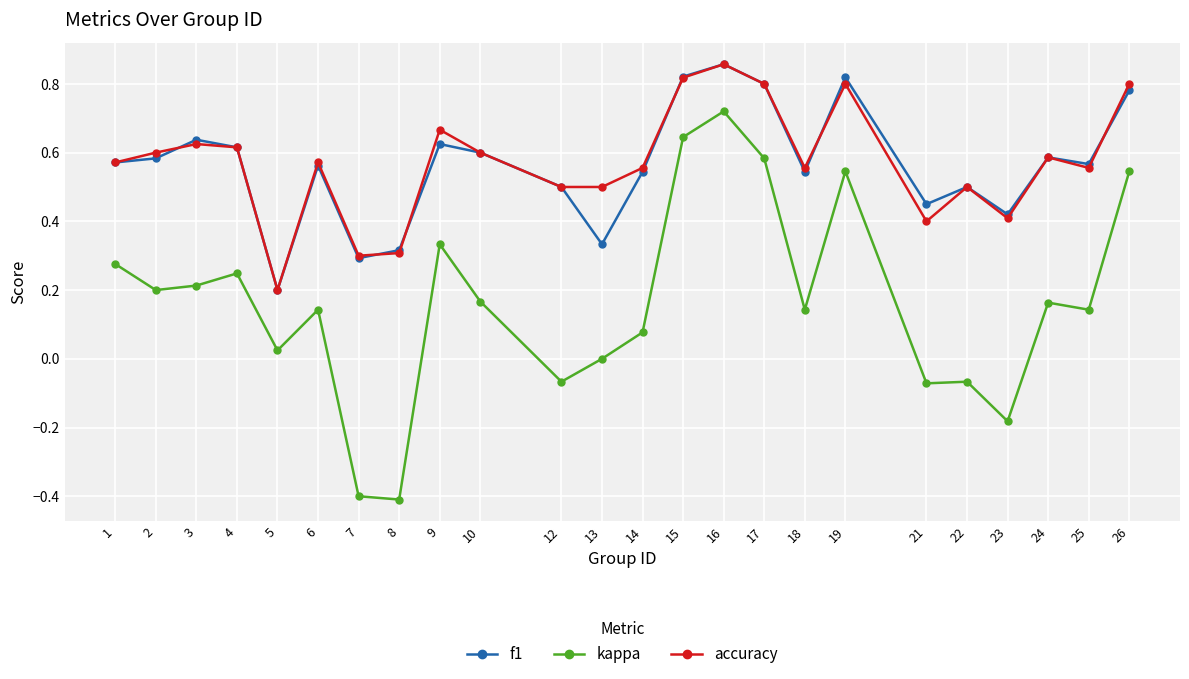

Is the value of kappa at 25 greater than the value of accuracy at 1?

No